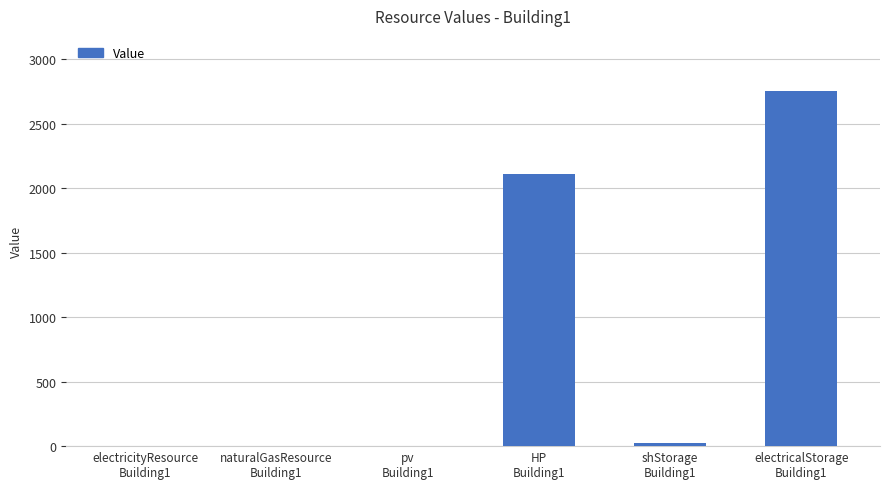

Reading right to left, extract all data points from this chart.

electricalStorage
Building1=2757.1	shStorage
Building1=22.4	HP
Building1=2106.8	pv
Building1=0.0	naturalGasResource
Building1=0.0	electricityResource
Building1=0.0